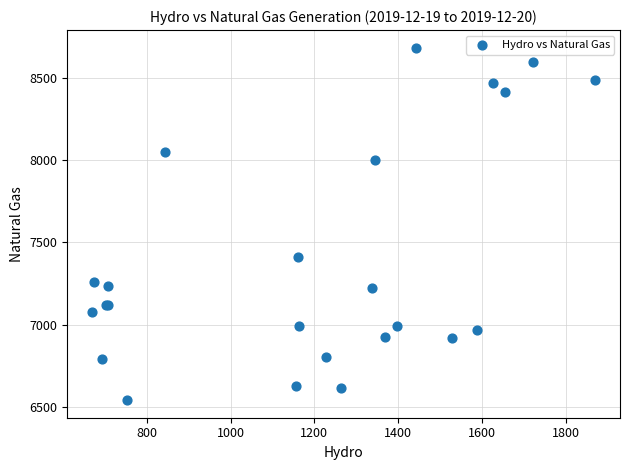

What Y value in the scatter plot is closest to 7611?

7409.9